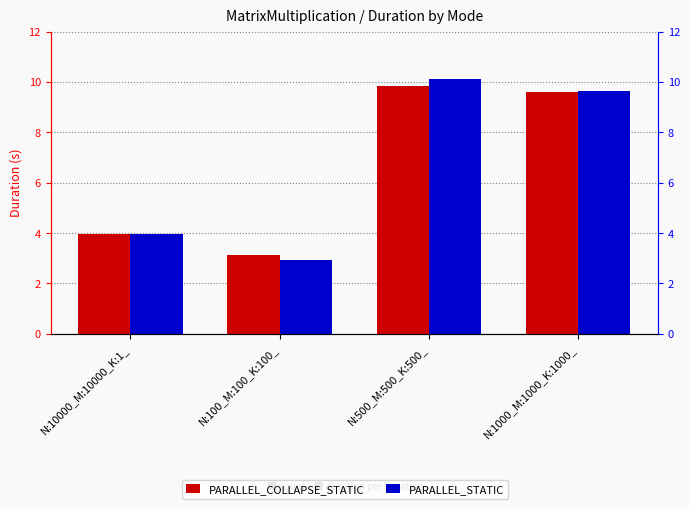

At which label does PARALLEL_STATIC first exceed 9?

N:500_M:500_K:500_